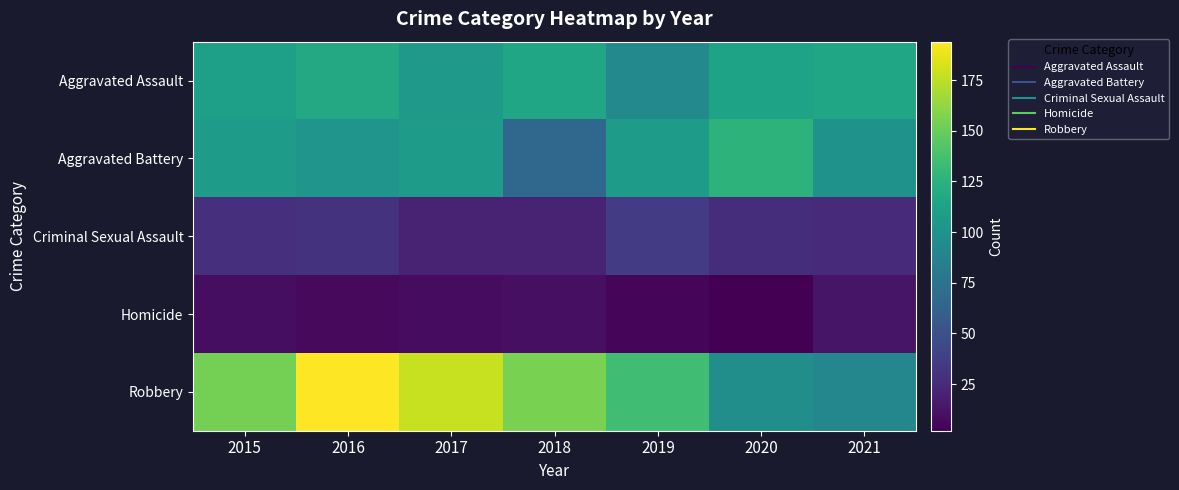

What is the spread (max minus min) of values at 2016?

187